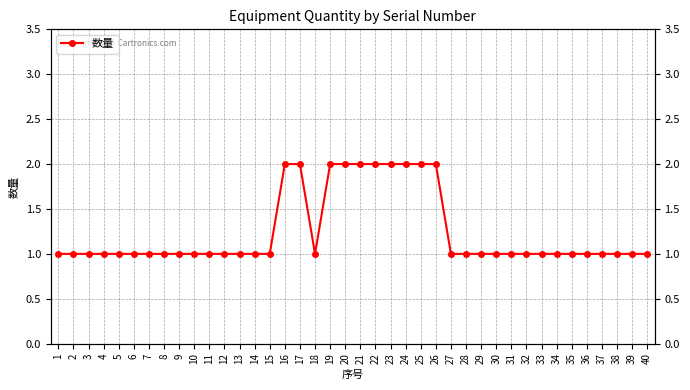

How many values are between 1 and 2?

40